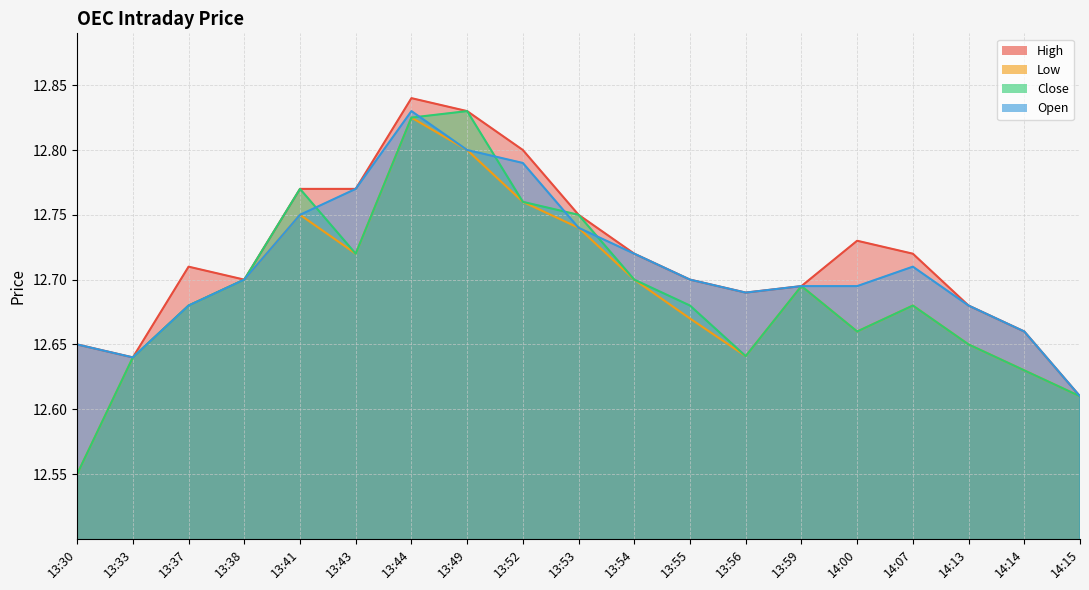

What is the total value across all series at 13:59?

50.8